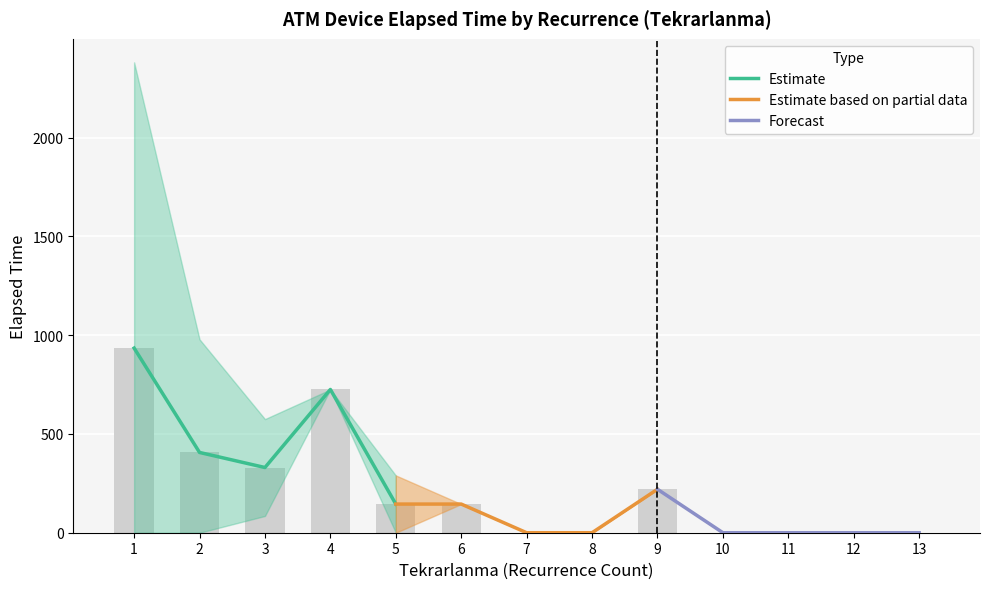

What is the average value of the Estimate based on partial data series?

102.0